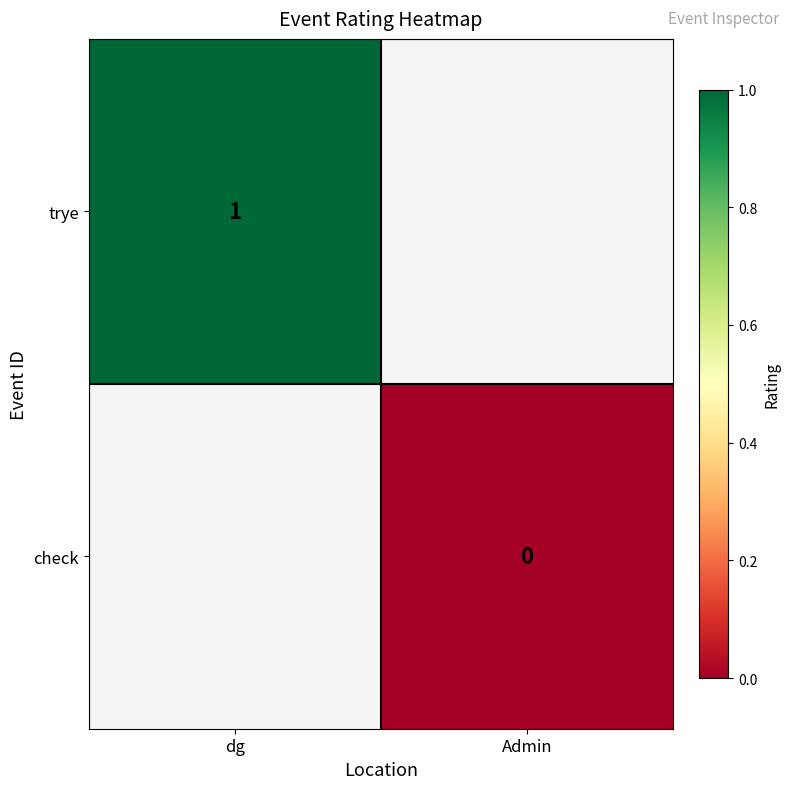

Is it true that trye equals 2 at dg?

False